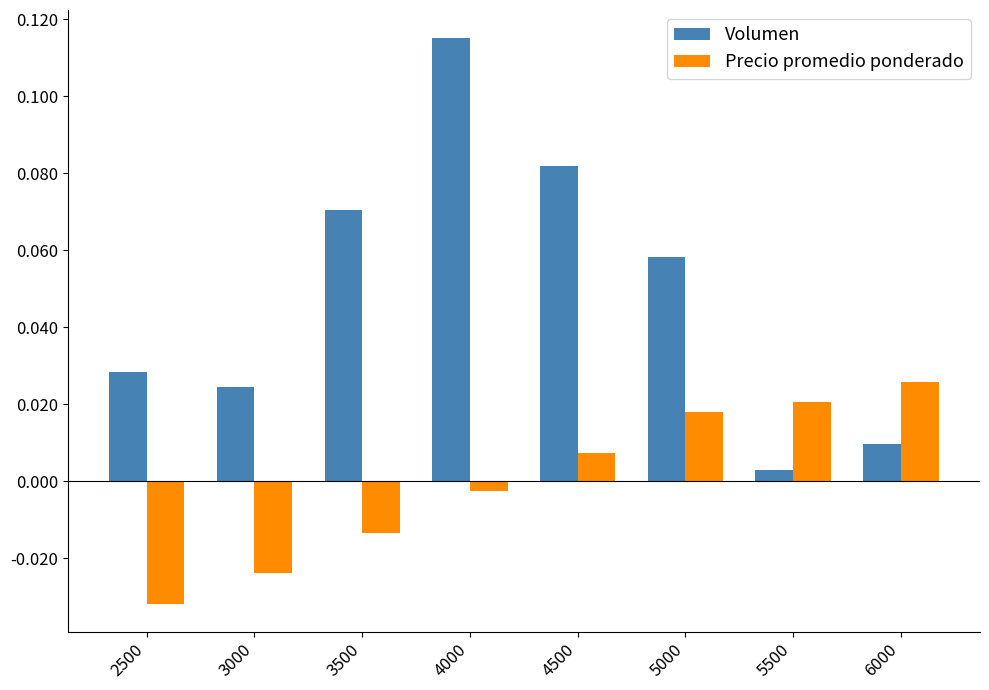

List the series in order of their overall mean, highest first.

Volumen, Precio promedio ponderado